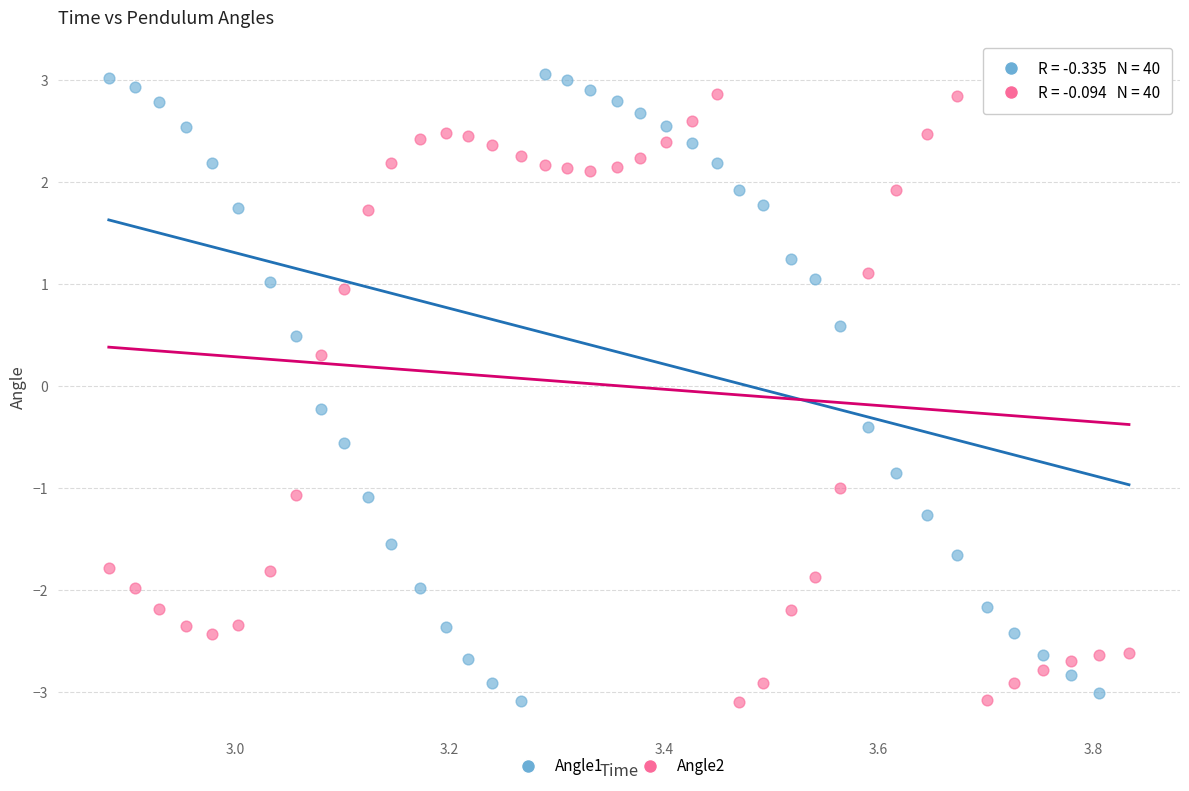

Which series contains the highest Y value?

Angle1